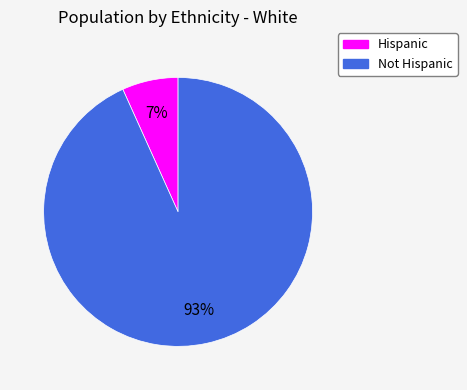

Approximately how many times larger is the value at Hispanic compared to Not Hispanic?

0.1